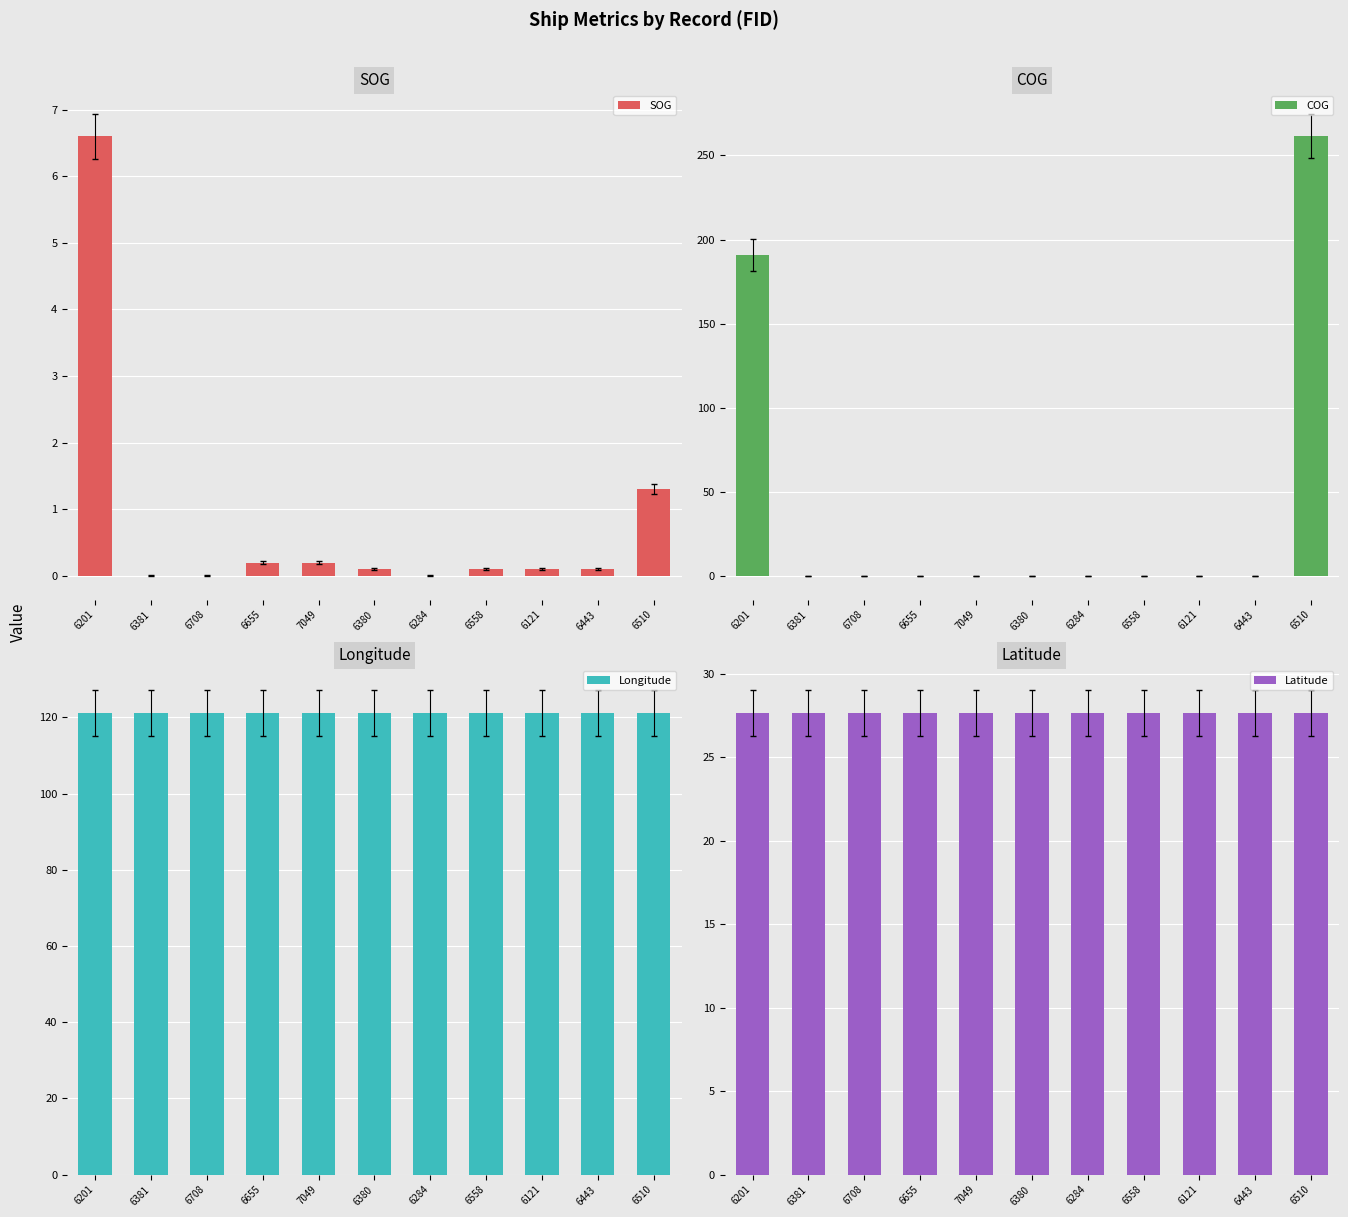

Which series has the largest range (max minus min)?

COG